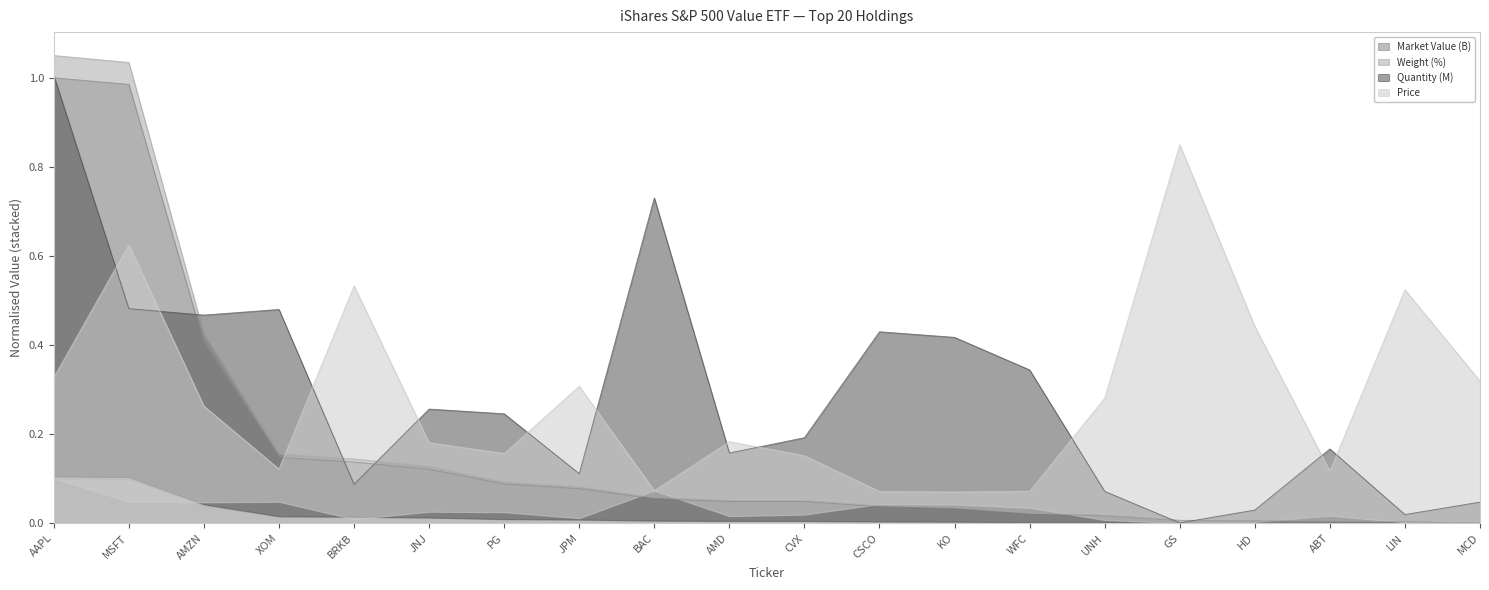

True or false: Market Value (B) has more than 1 points higher than both neighbors.

False